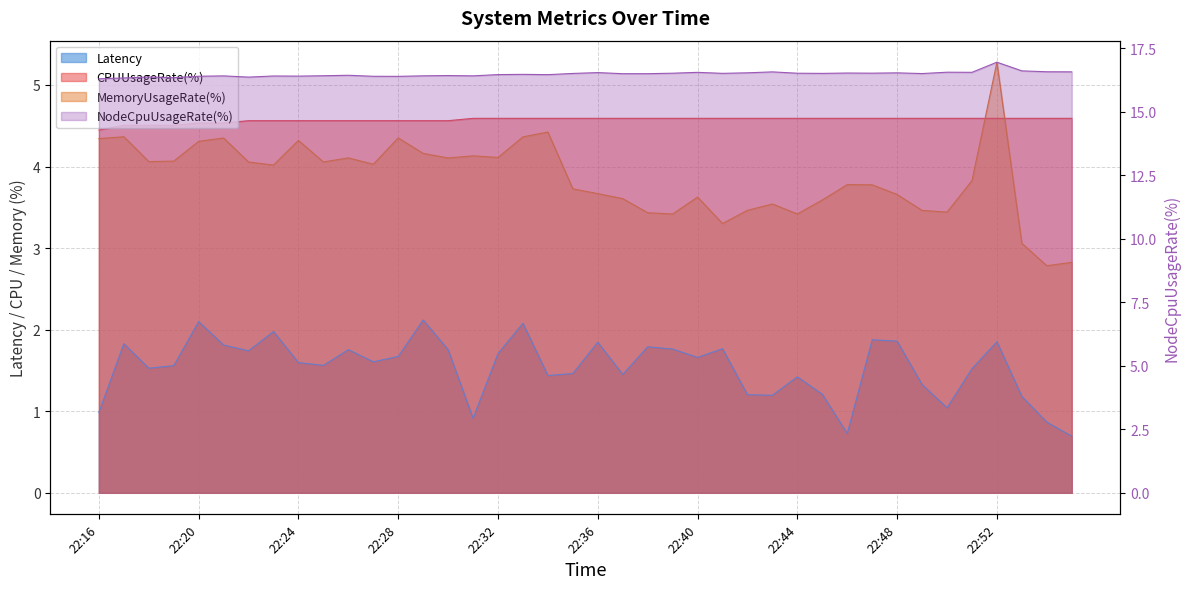

True or false: CPUUsageRate(%) has a value of 4.6 at 22:49.

True